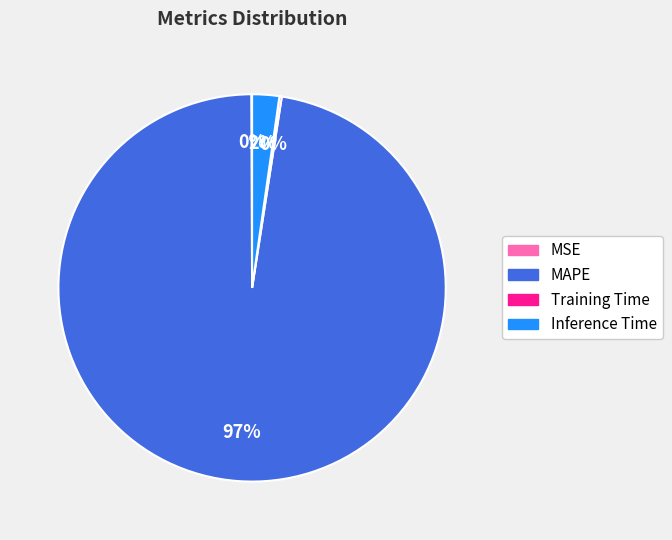

To the nearest percent, what is the average slice percentage?

25%